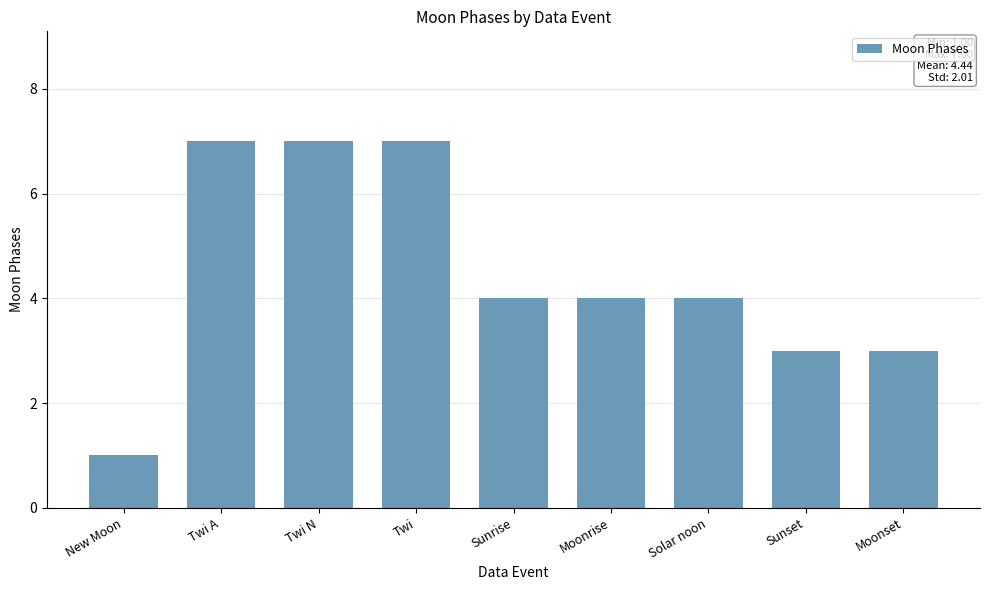

Which has a higher value, Sunset or Moonrise?

Moonrise